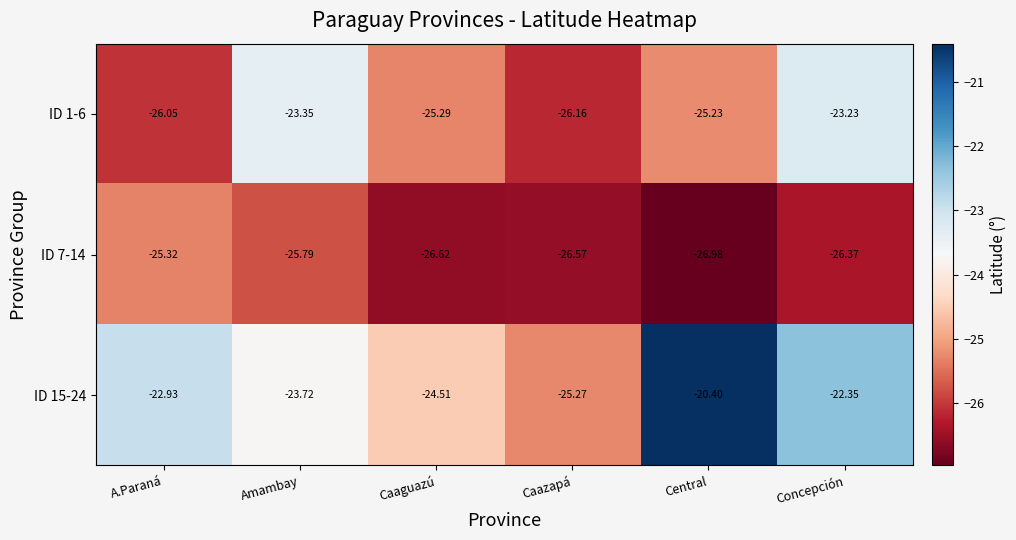

At which label does ID 15-24 first exceed -22?

Central